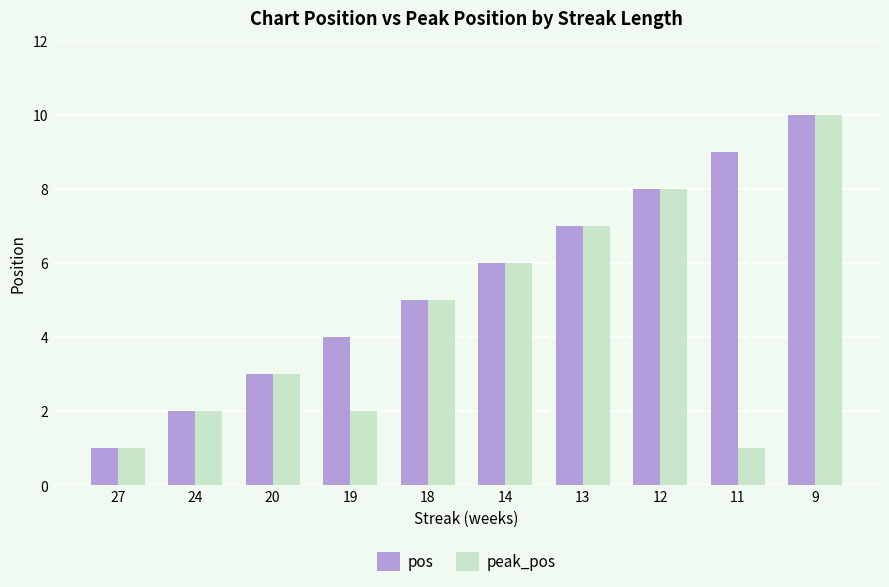

Rank the series by their average value, from highest to lowest.

pos, peak_pos